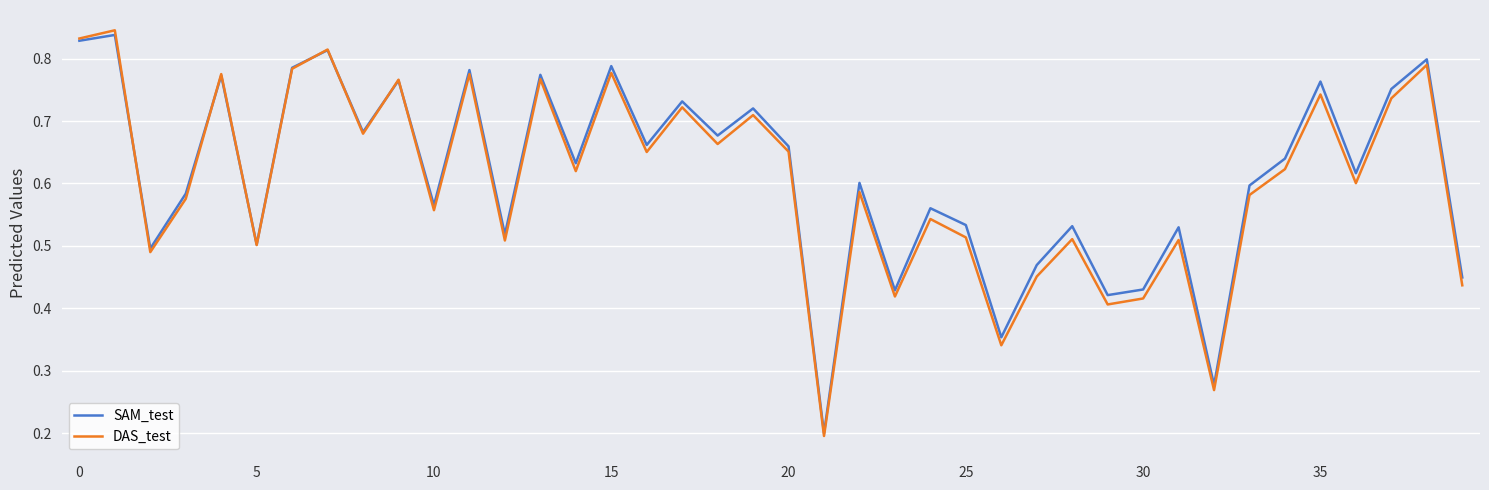

After their last crossing, which series has the higher values: SAM_test or DAS_test?

SAM_test